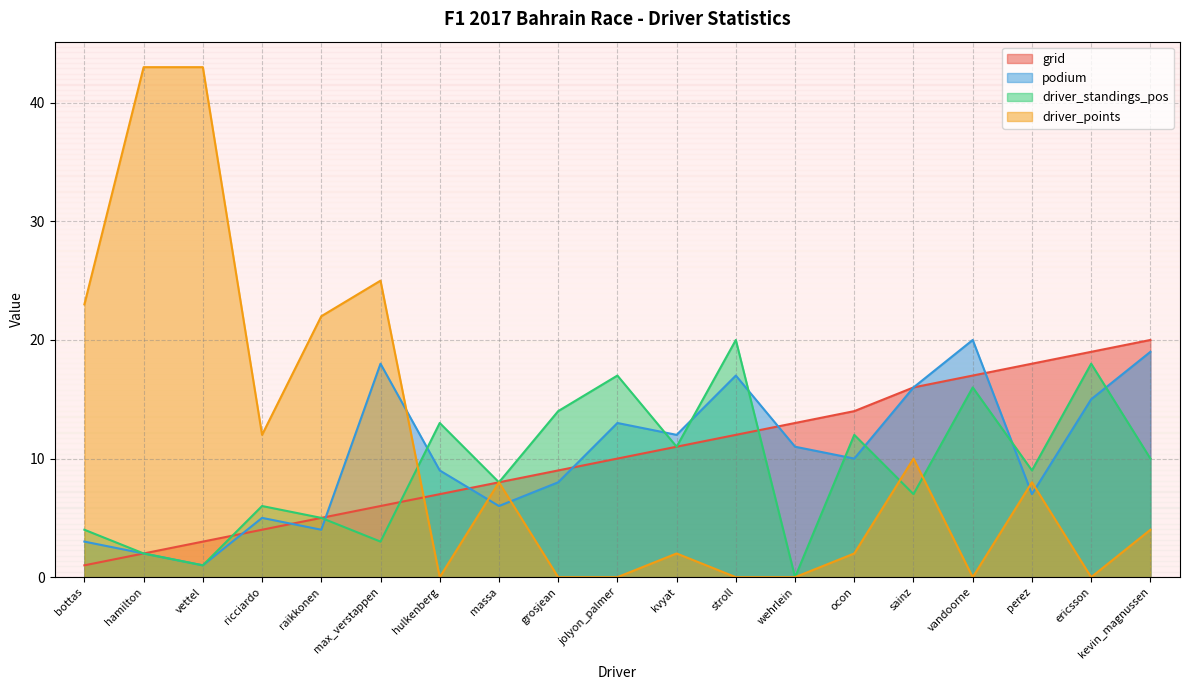

Which series changed the most between bottas and max_verstappen?

podium